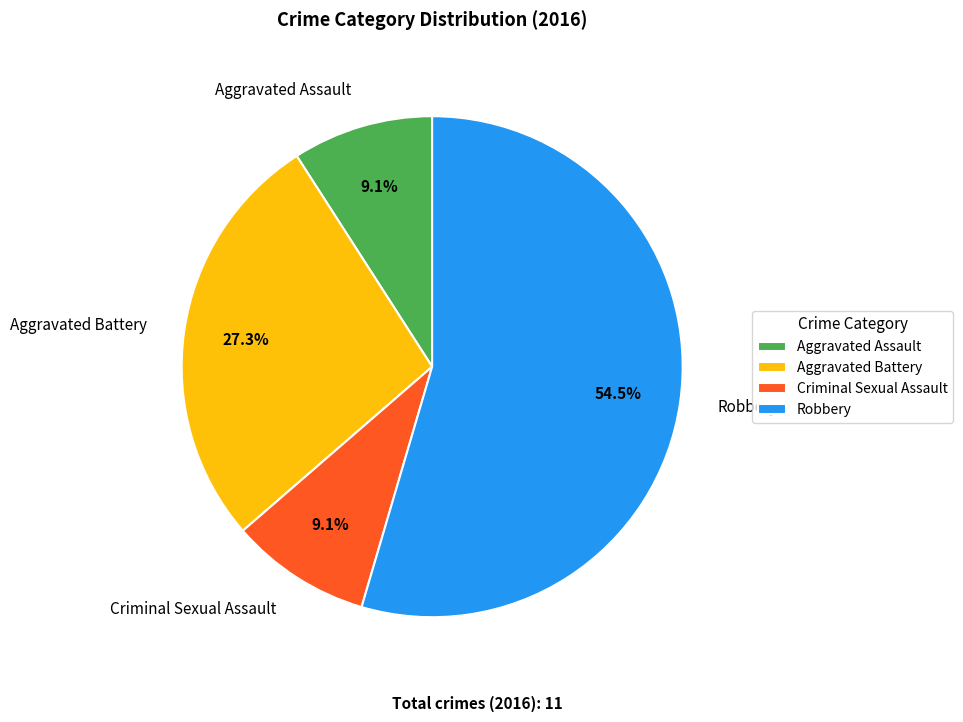

What percentage do Criminal Sexual Assault and Robbery together represent?

63.6%